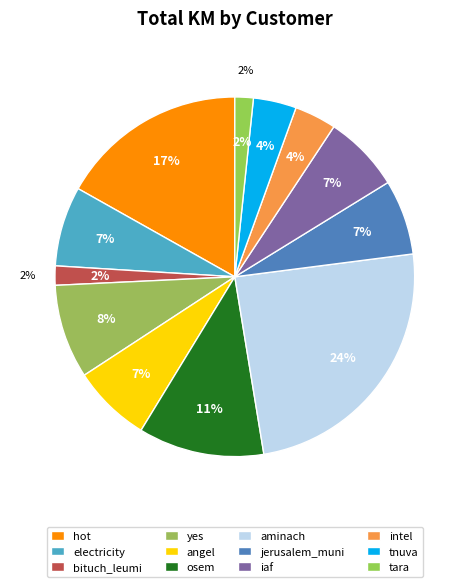

Is it true that aminach is 35% of the pie?

False